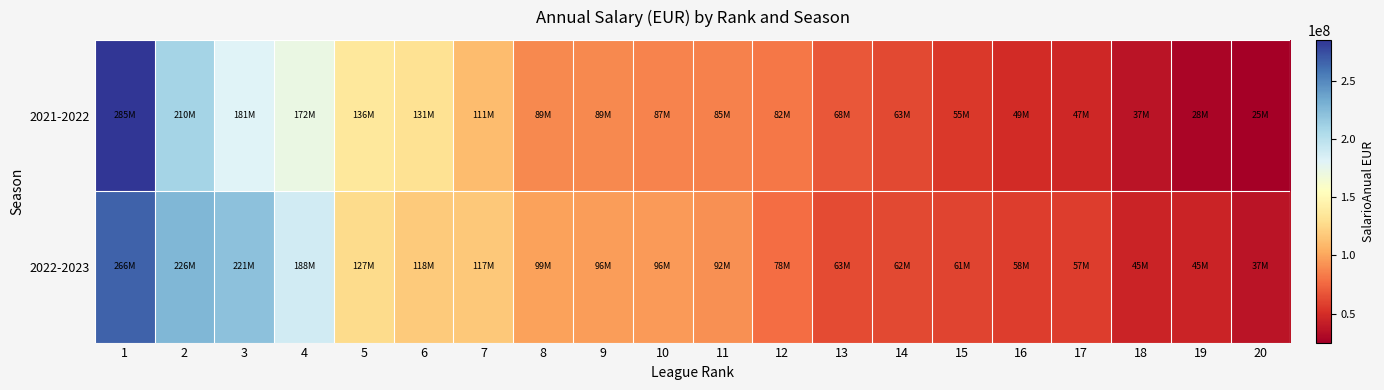

Reading left to right, transcribe all the data shown in this chart.

2021-2022: 1=284844078	2=209760207	3=180735566	4=172220653	5=136393624	6=131408702	7=110548361	8=88912857	9=88691036	10=86997594	11=85256450	12=81774162	13=68298179	14=62705051	15=55418481	16=49348326	17=47130158	18=37351130	19=28394966	20=25198890
2022-2023: 1=265618093	2=226360165	3=220920267	4=188280884	5=127082044	6=118166655	7=116957789	8=98583027	9=96286181	10=95802637	11=91571604	12=77669646	13=63163251	14=62105496	15=60654855	16=57602471	17=57390918	18=44667602	19=44607160	20=37353966